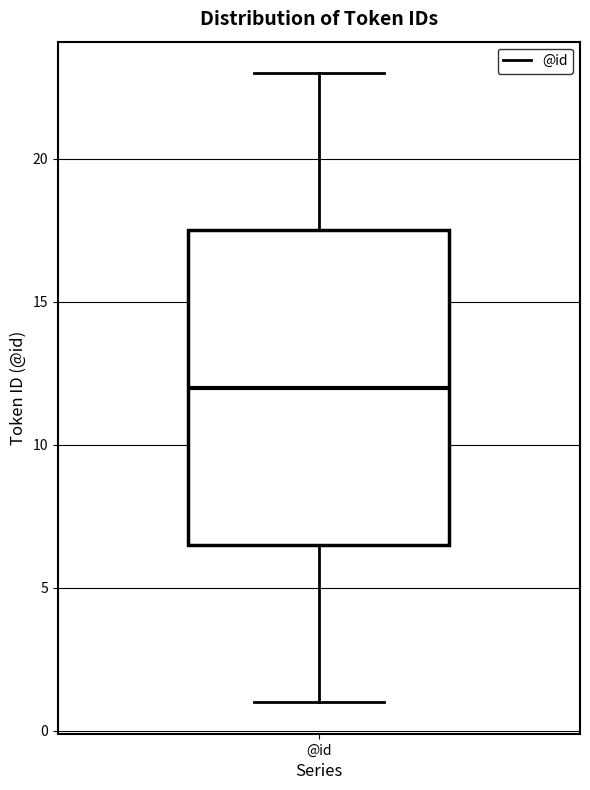

Transcribe this box plot: give where the median line is, the range the box spans, and where the two whiskers end, as read against the y-axis. The values are not printed on the chart, so give them approximately, as read against the axis.

median 12.0, box 6.5 to 17.5, whiskers 1.0 to 23.0